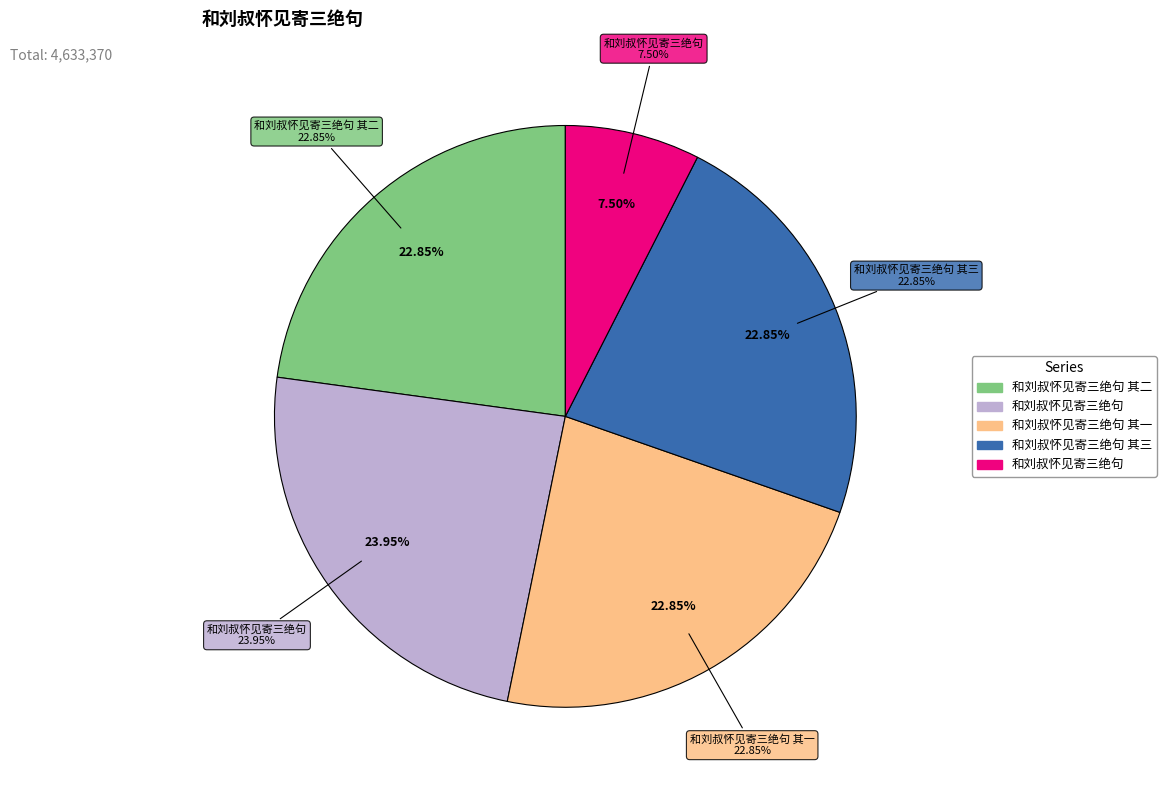

Which category has the biggest portion of the pie?

和刘叔怀见寄三绝句